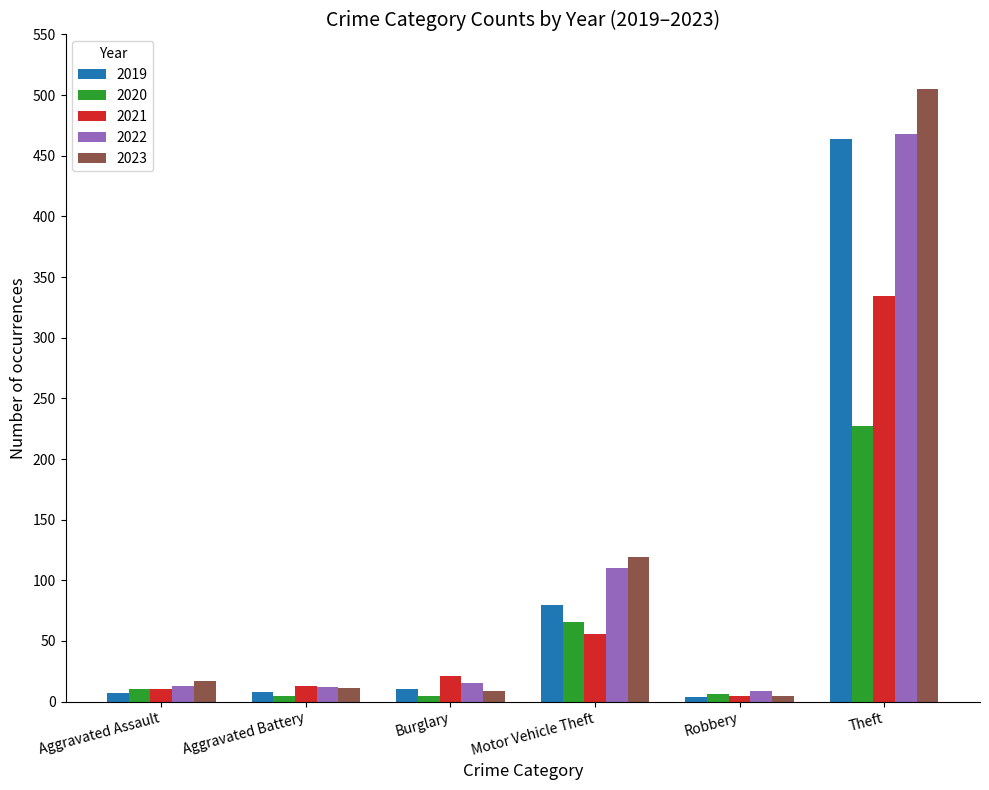

The 2019 series shows 111 at Motor Vehicle Theft. True or false?

False